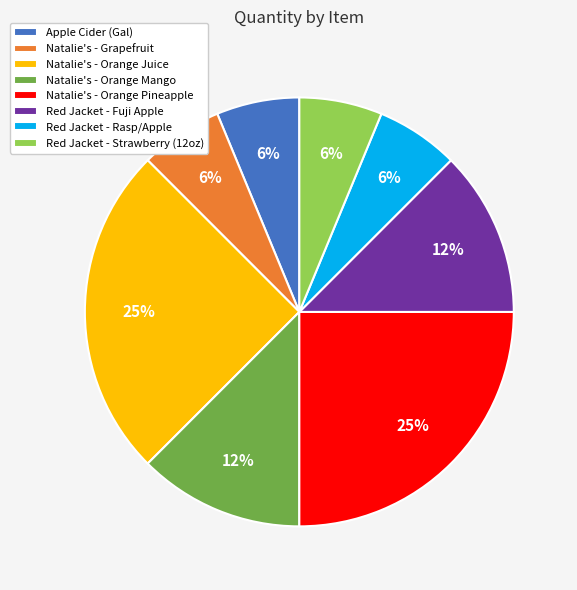

To the nearest percent, what percentage of the pie is Natalie's - Grapefruit?

6%